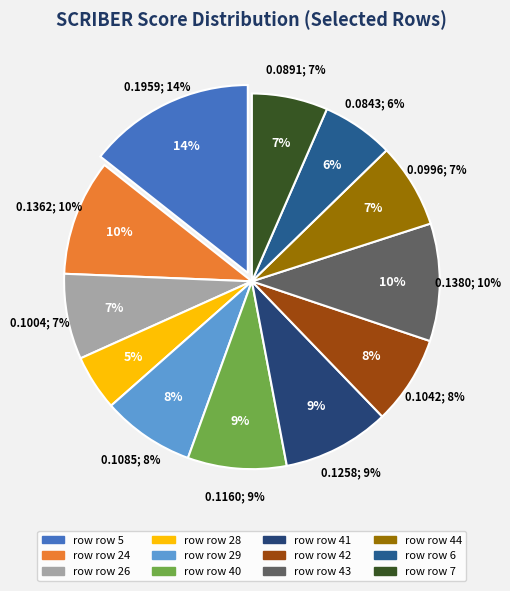

What is the largest slice in the pie chart?

5